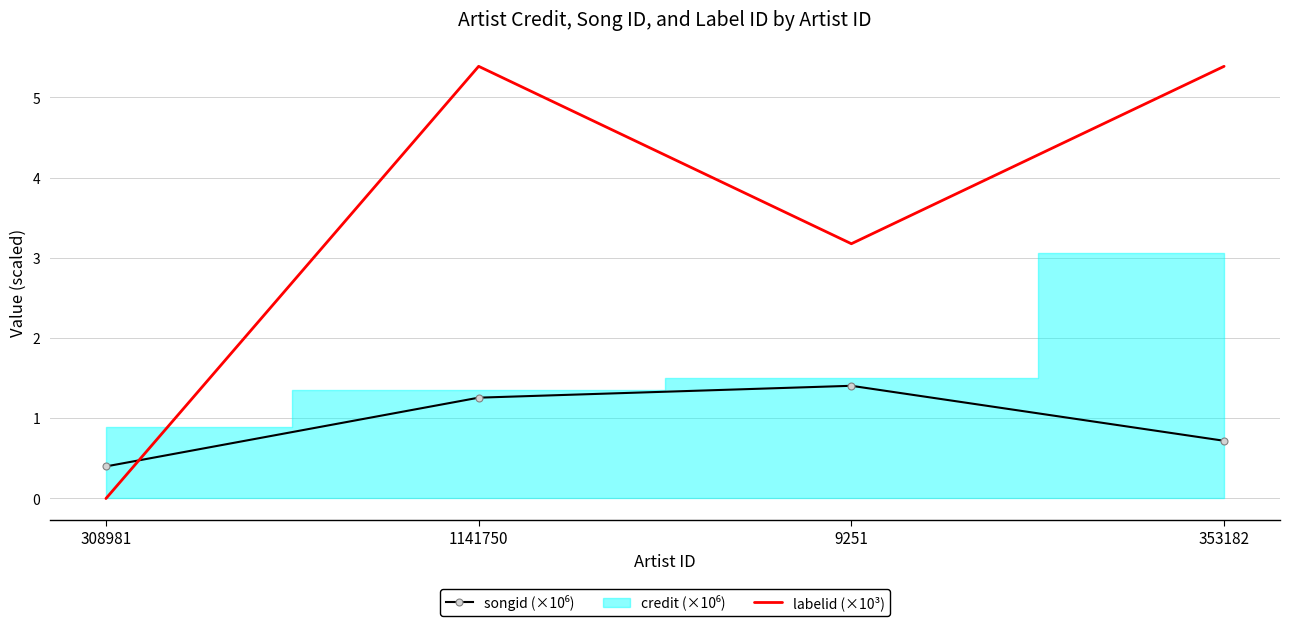

In labelid (×10³), how many points are higher than both neighbors (excluding endpoints)?

1